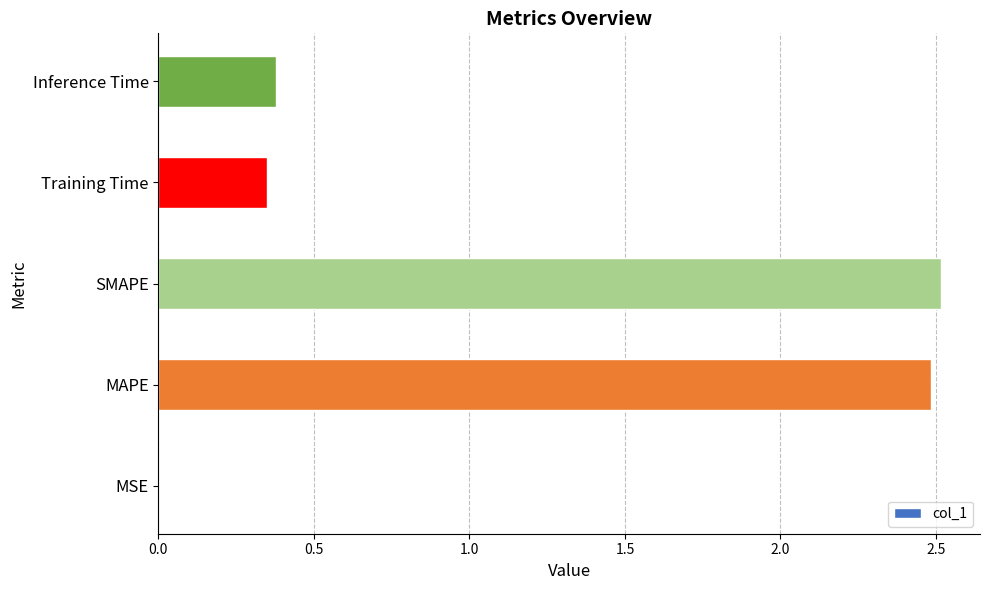

What is the sum of all values?

5.7